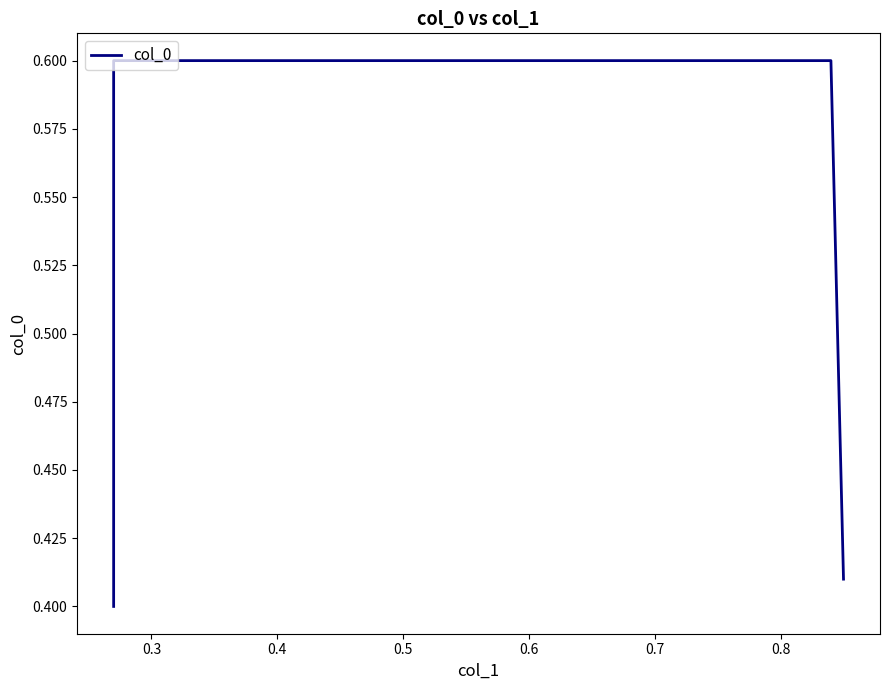

What is the sum of all values?

2.0